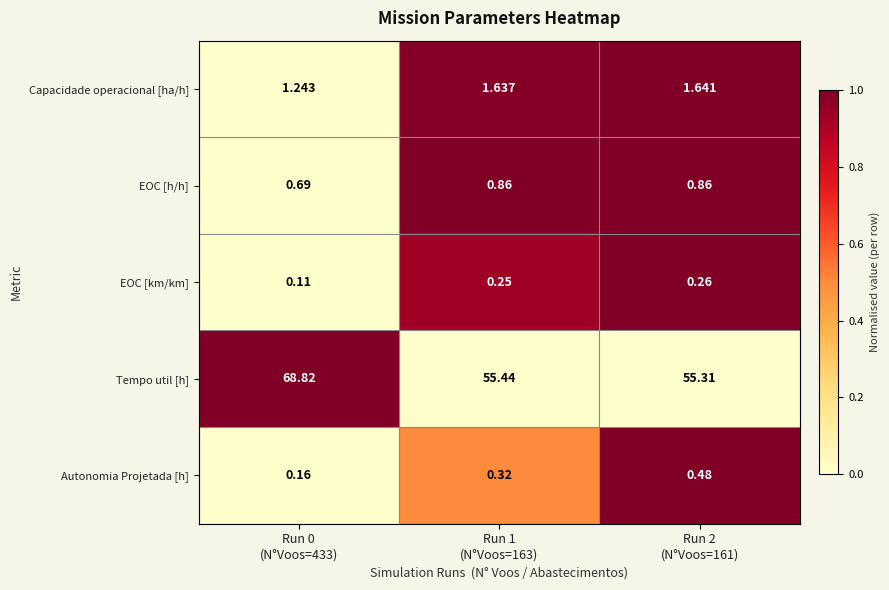

Which series has the largest total across all categories?

Tempo util [h]